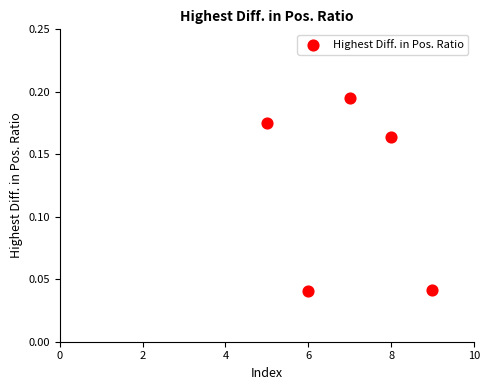

What is the average X value?

7.0